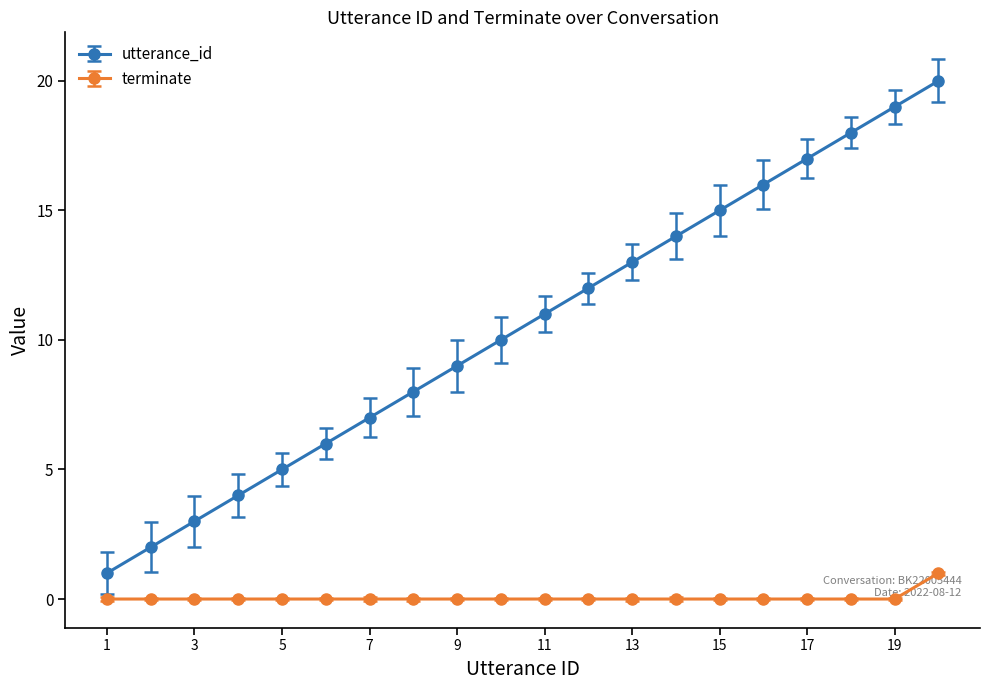

True or false: utterance_id and terminate cross at least once.

False